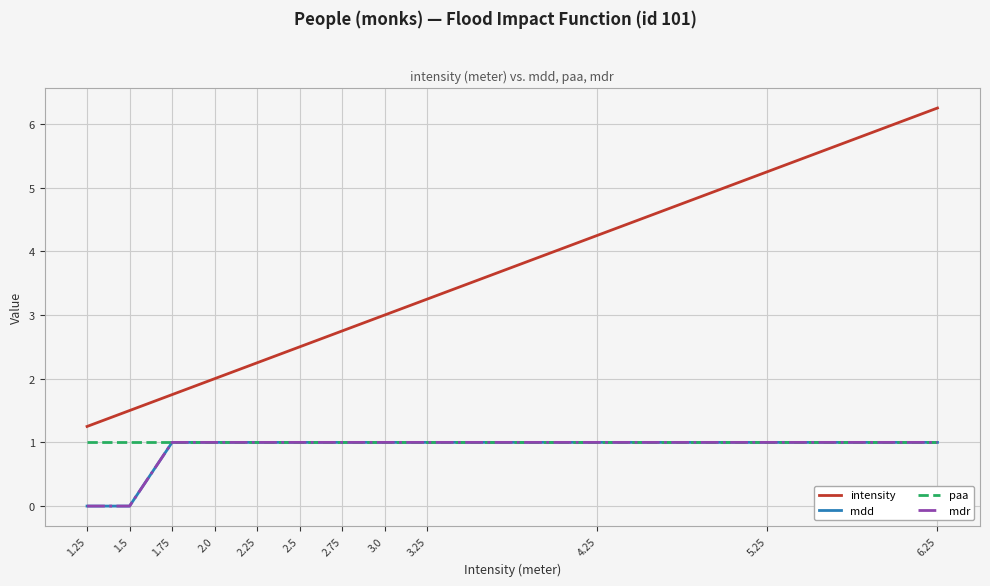

True or false: intensity has more than 0 points higher than both neighbors.

False